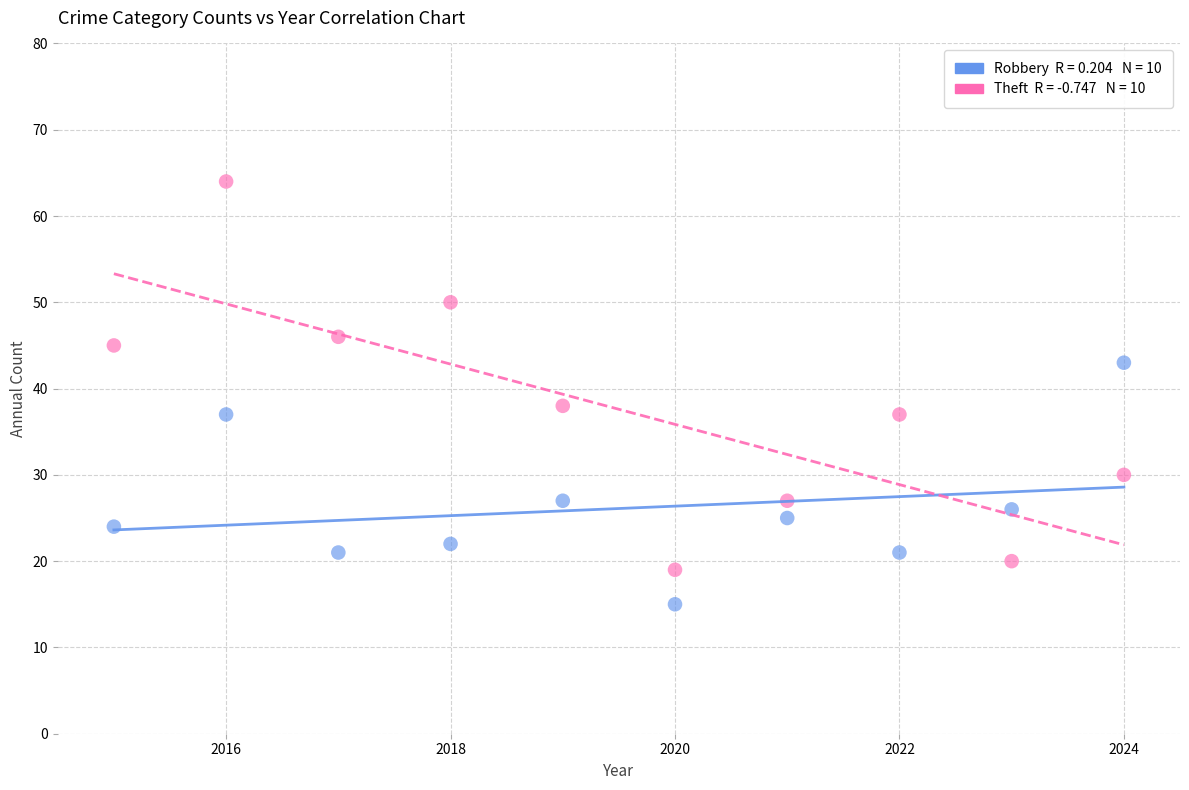

Across all data points, what is the range of X values (max minus min)?

9